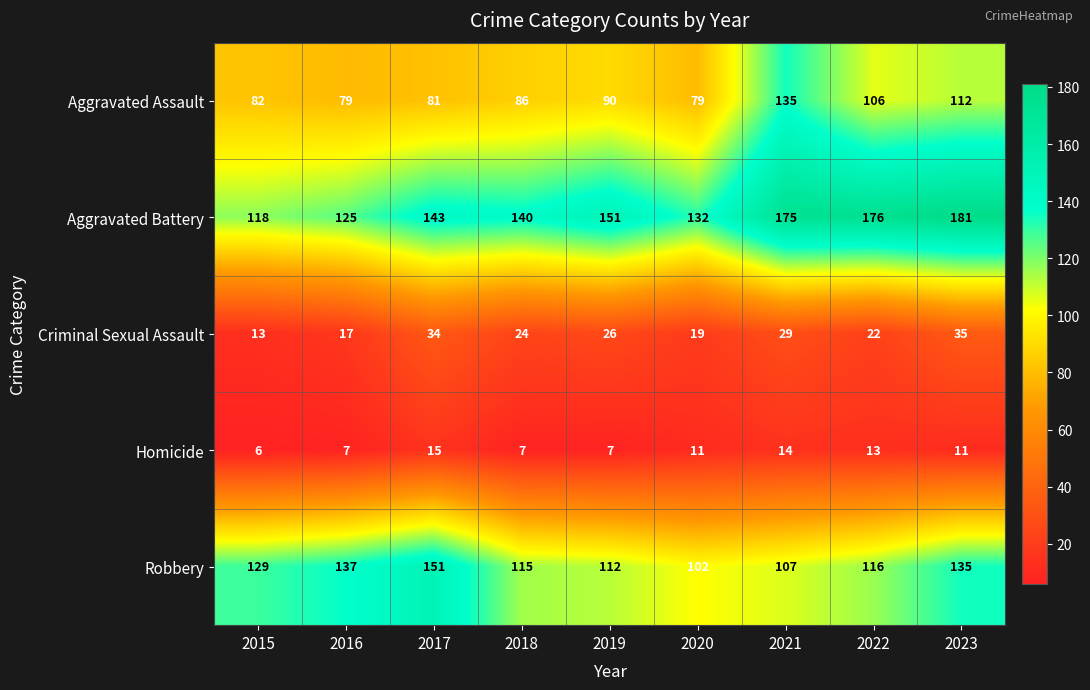

Which category has the lowest value across all series?

2015